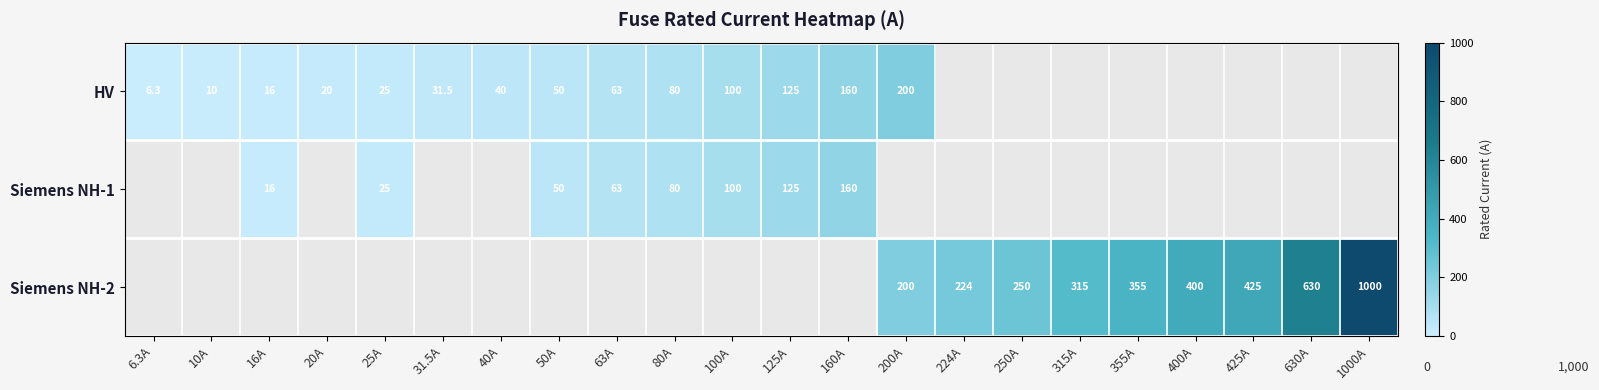

Is it true that HV equals 63.0 at 63A?

True